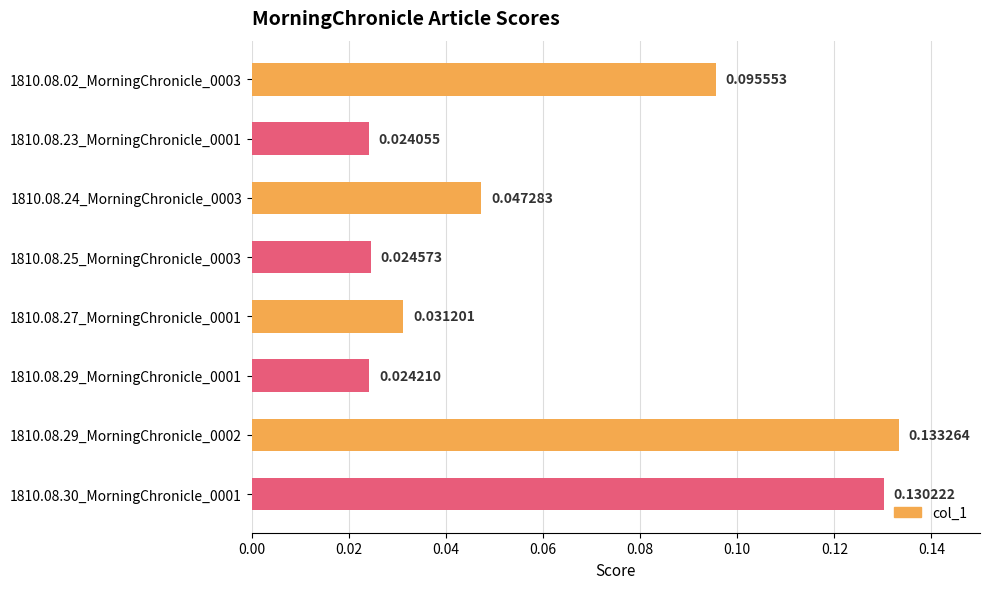

Count the number of categories in the chart.

8